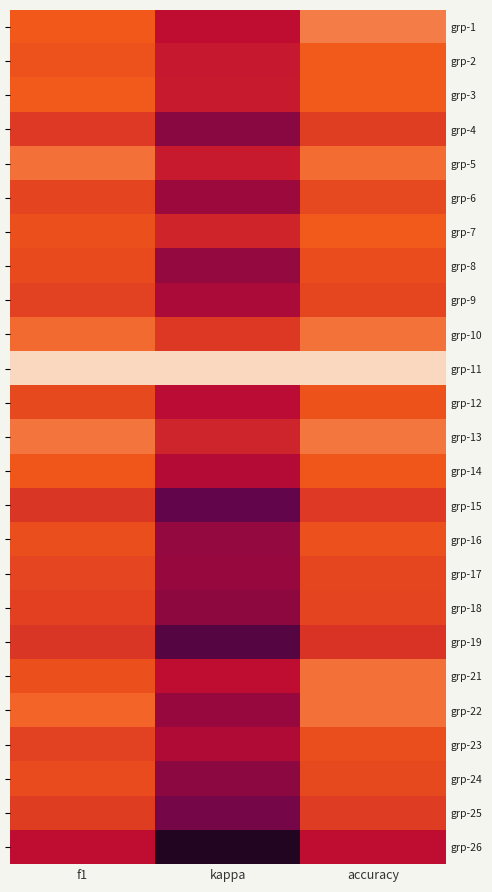

What is the greatest value displayed?

1.0